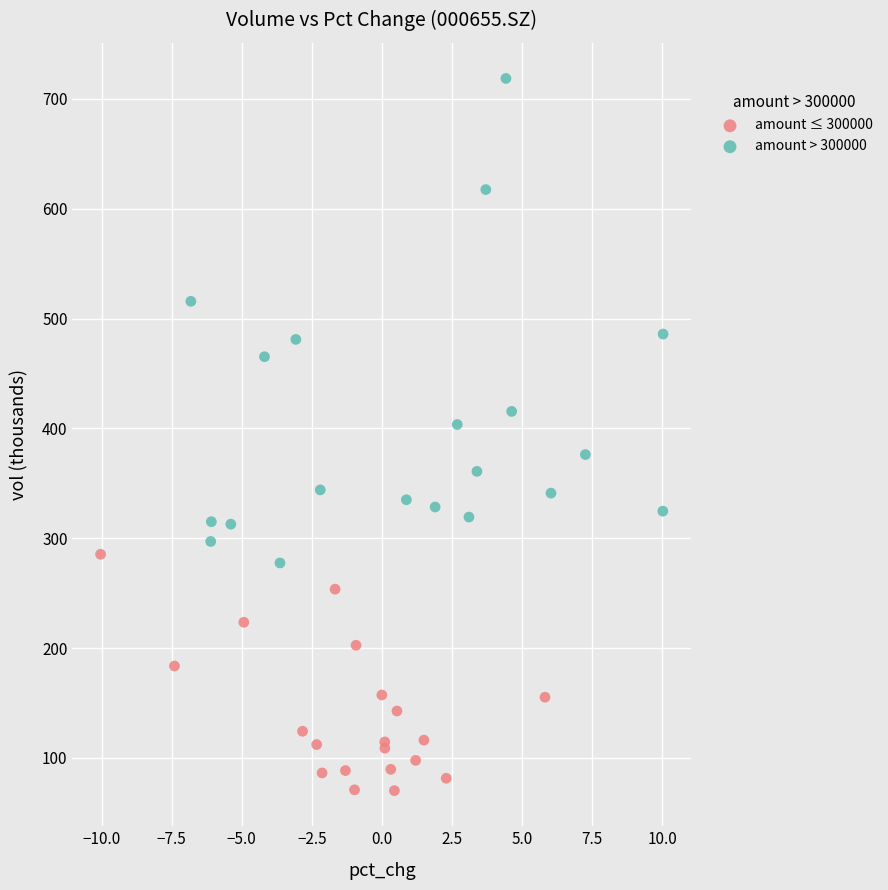

What are all the series names shown in the legend?

amount ≤ 300000, amount > 300000